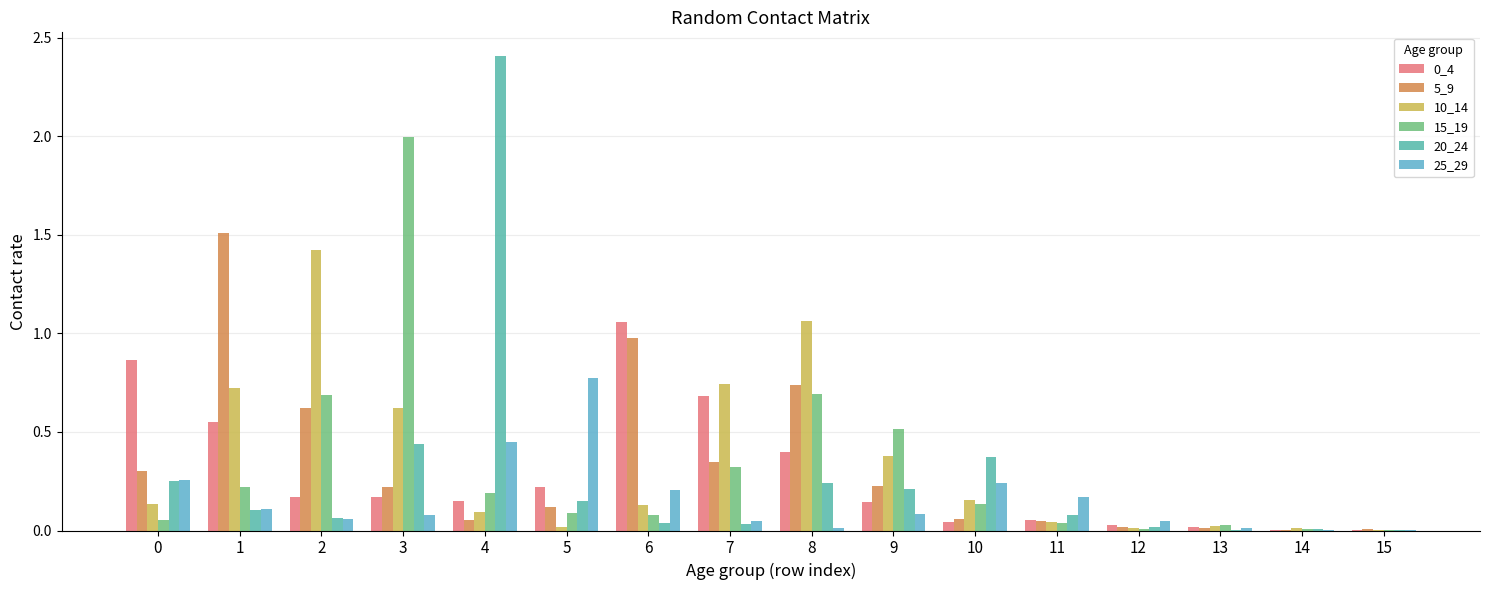

How many groups of bars are there?

16